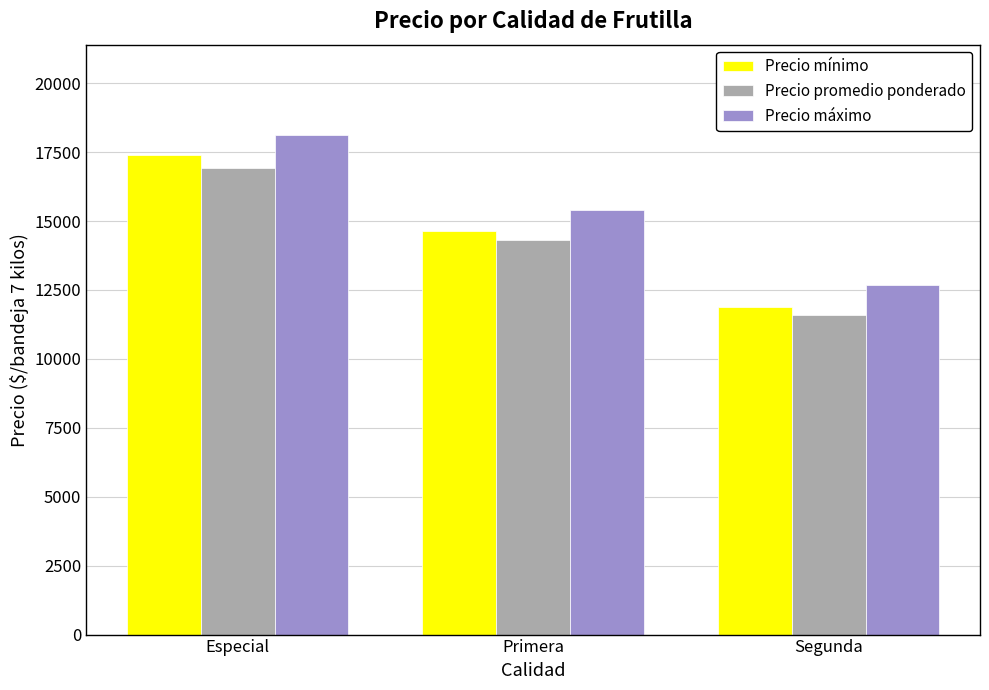

Rank the categories by Precio promedio ponderado value from highest to lowest.

Especial, Primera, Segunda